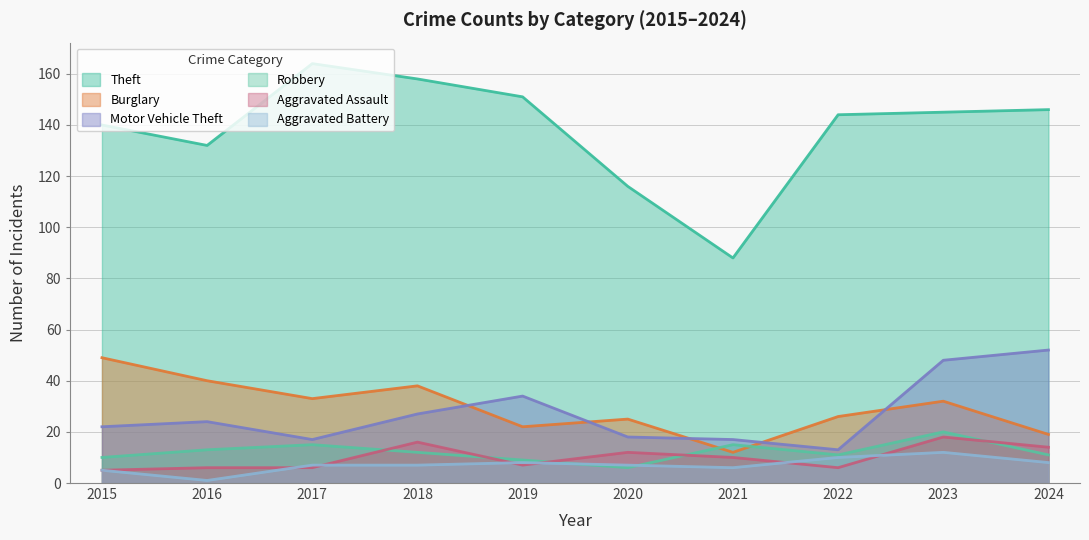

Between which two adjacent categories do Aggravated Battery and Robbery first intersect?

2019 and 2020